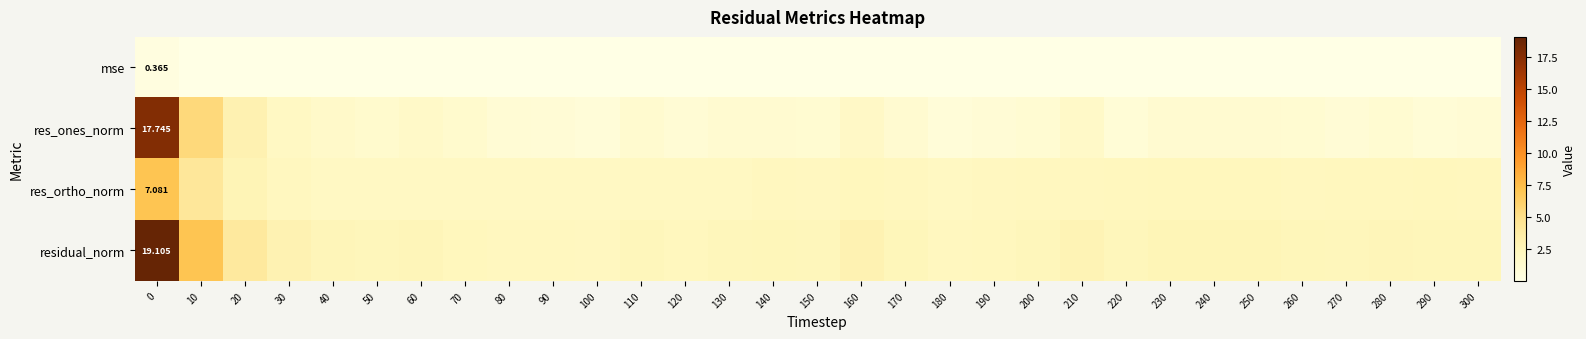

Is it true that mse equals 0.0 at 190?

True